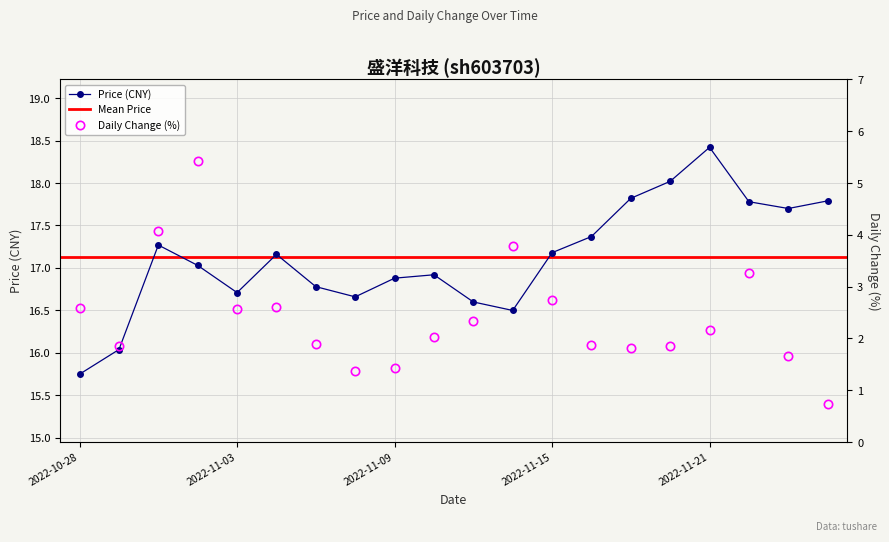

Reading left to right, transcribe all the data shown in this chart.

price: 2022-10-28=15.8	2022-10-31=16.0	2022-11-01=17.3	2022-11-02=17.0	2022-11-03=16.7	2022-11-04=17.2	2022-11-07=16.8	2022-11-08=16.7	2022-11-09=16.9	2022-11-10=16.9	2022-11-11=16.6	2022-11-14=16.5	2022-11-15=17.2	2022-11-16=17.4	2022-11-17=17.8	2022-11-18=18.0	2022-11-21=18.4	2022-11-22=17.8	2022-11-23=17.7	2022-11-24=17.8
t_change: 2022-10-28=2.6	2022-10-31=1.9	2022-11-01=4.1	2022-11-02=5.4	2022-11-03=2.6	2022-11-04=2.6	2022-11-07=1.9	2022-11-08=1.4	2022-11-09=1.4	2022-11-10=2.0	2022-11-11=2.3	2022-11-14=3.8	2022-11-15=2.8	2022-11-16=1.9	2022-11-17=1.8	2022-11-18=1.9	2022-11-21=2.2	2022-11-22=3.3	2022-11-23=1.7	2022-11-24=0.7